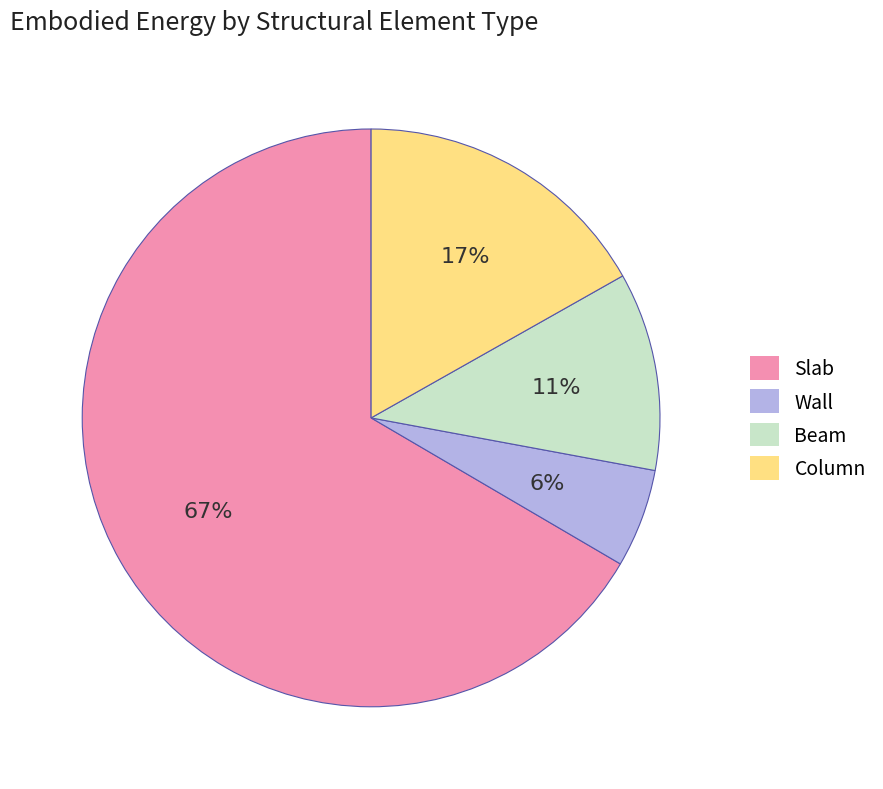

To the nearest percent, what portion does Column represent?

17%